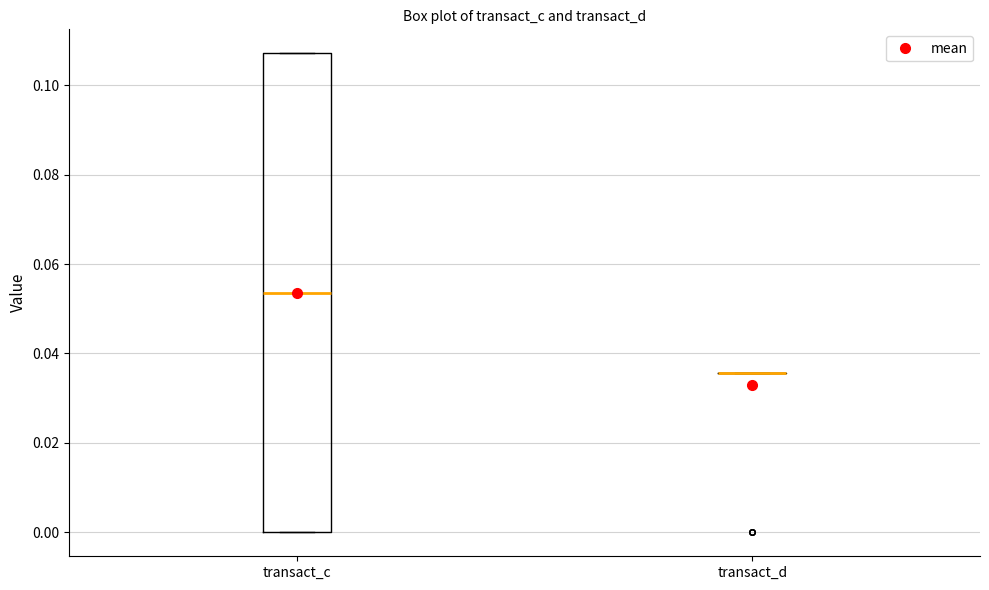

Reading left to right, transcribe this box plot: for each box, give where its median line is, the range the box spans, and where its two whiskers end, as read against the y-axis. The values are not printed on the chart, so give them approximately, as read against the axis.

transact_c: median 0.054, box 0.000 to 0.108, whiskers 0.000 to 0.108
transact_d: box collapsed to a line at 0.036, whiskers 0.036 to 0.036